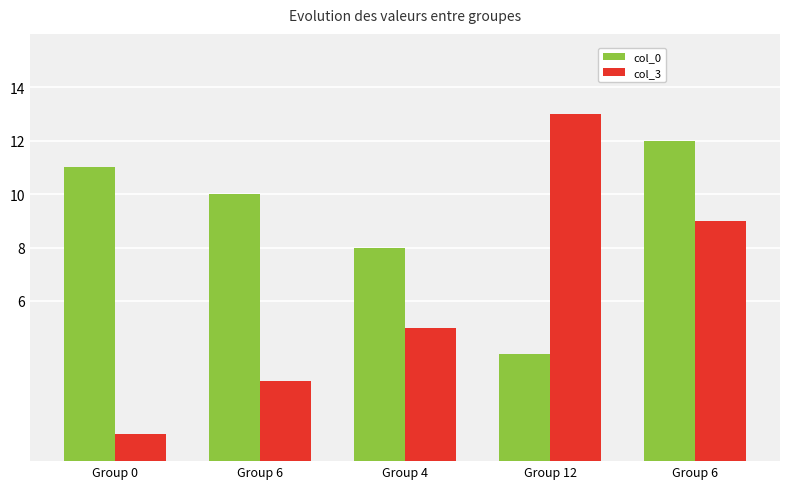

Reading right to left, transcribe all the data shown in this chart.

col_0: 12	4	8	10	11
col_3: 9	13	5	3	1